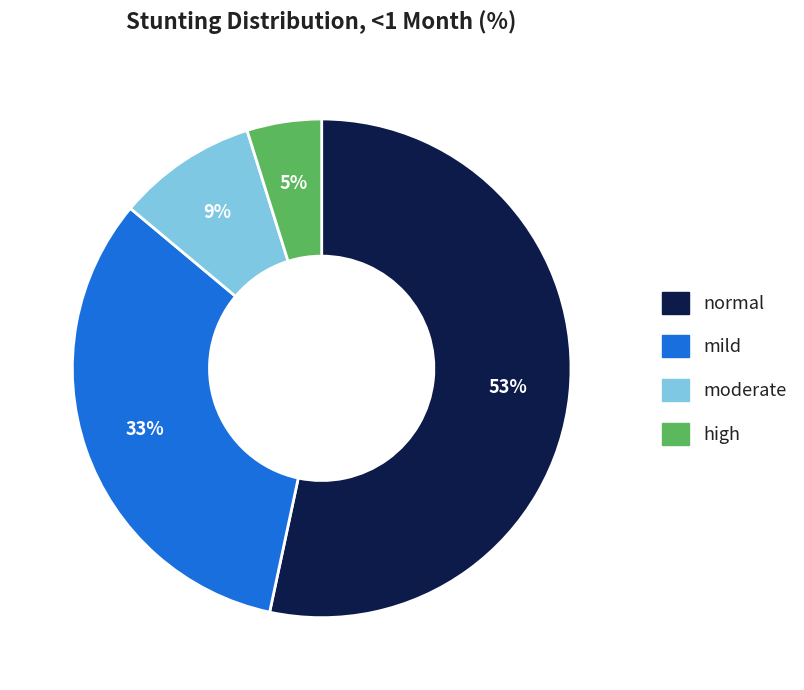

Is there a majority slice in this chart?

Yes